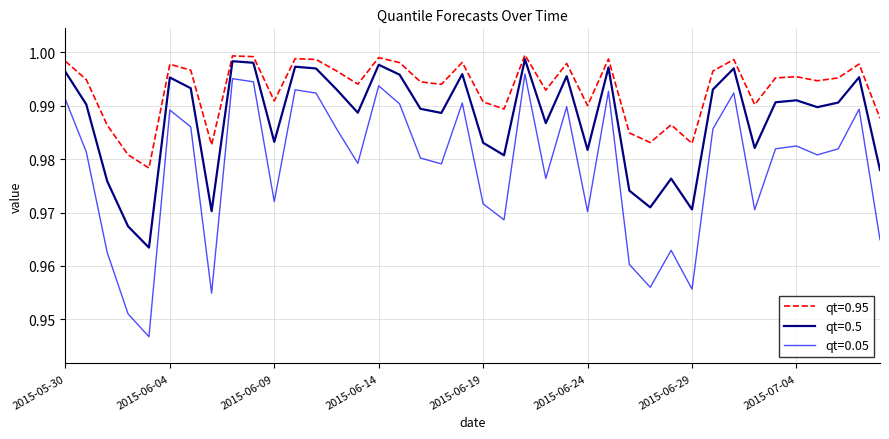

What are all the series names shown in the legend?

qt=0.95, qt=0.5, qt=0.05